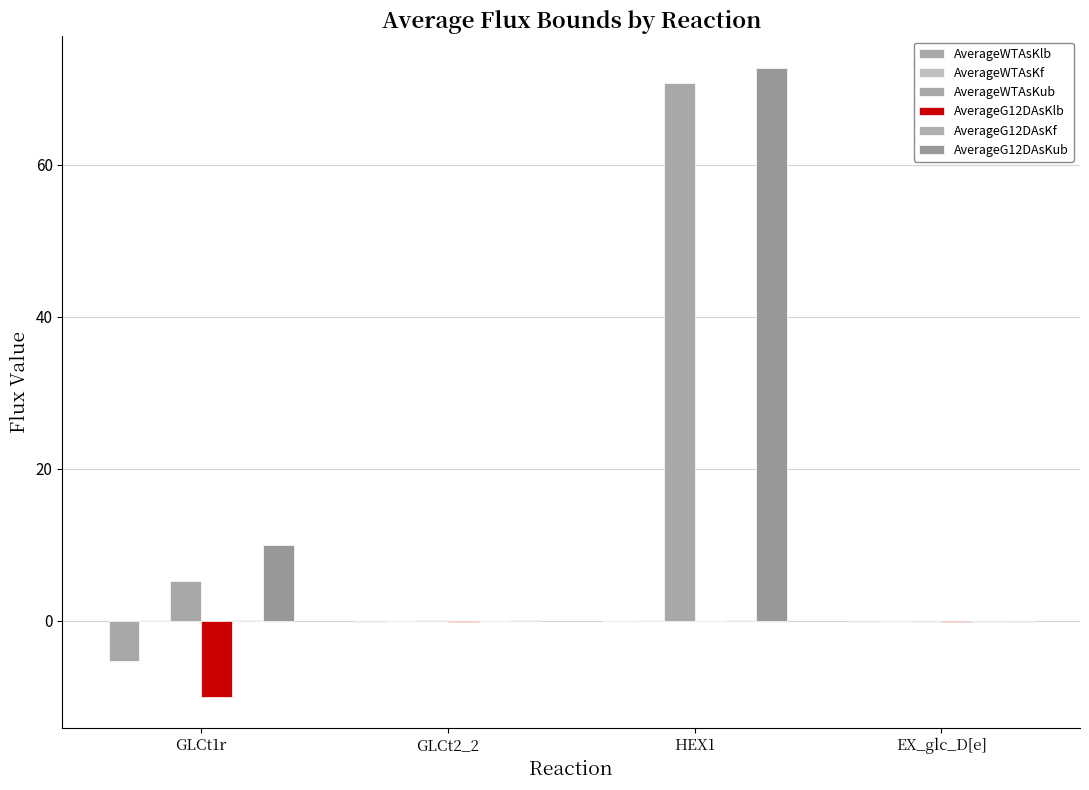

Are the bars horizontal?

No